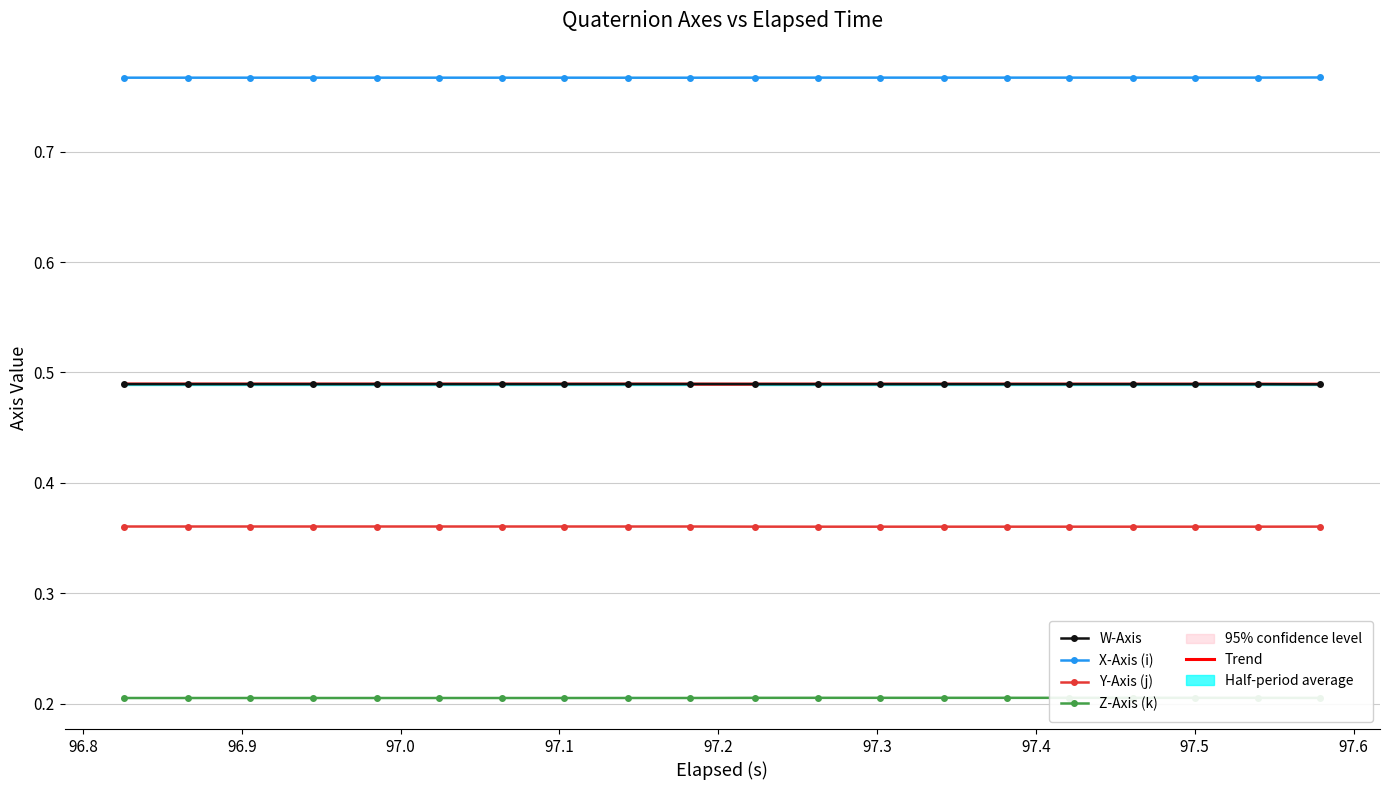

Which series has the largest total across all categories?

X-Axis (i)